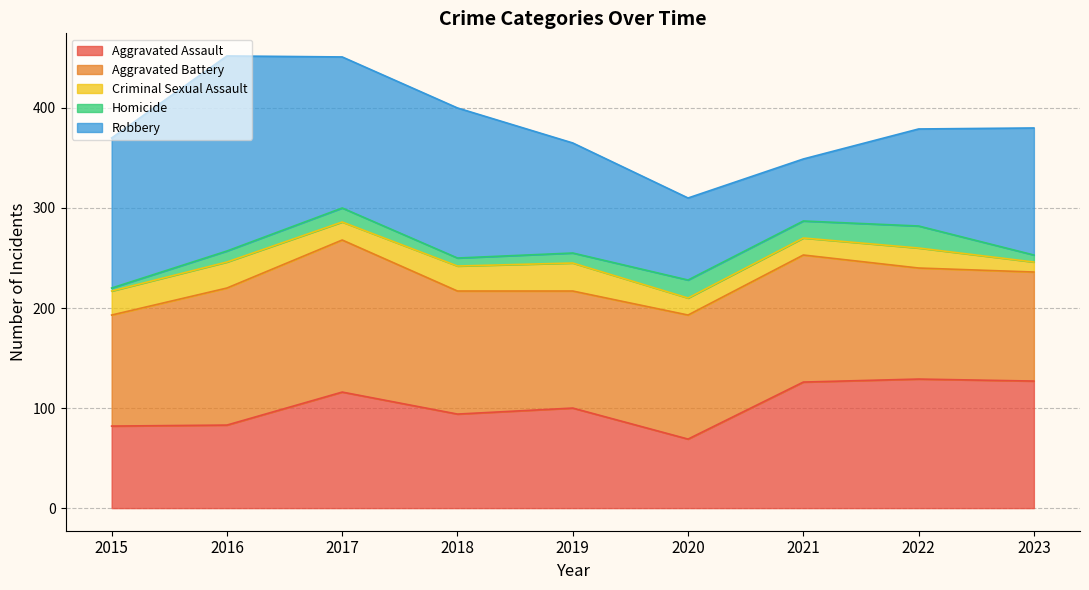

How many times do Robbery and Aggravated Assault cross each other?

1